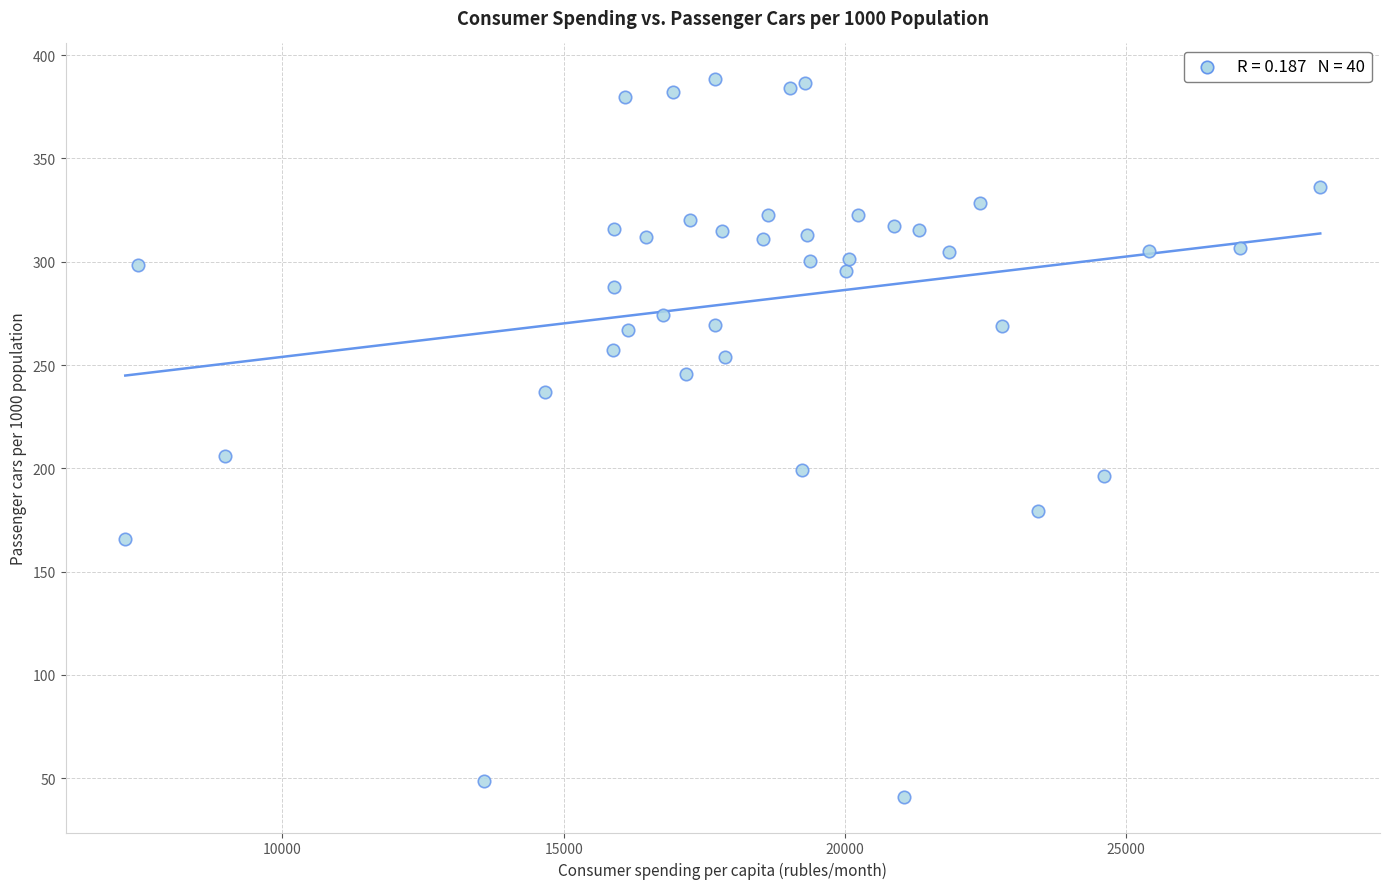

What is the range of Y values (max minus min)?

347.2